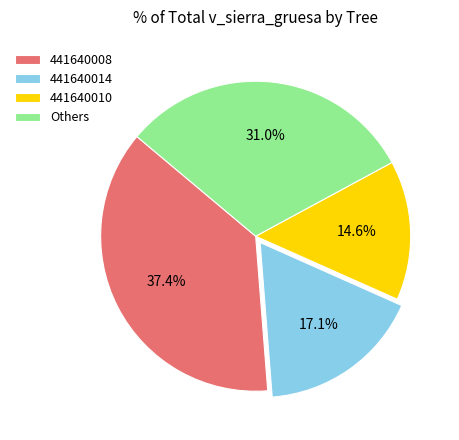

Which has a higher value, Others or 441640008?

441640008